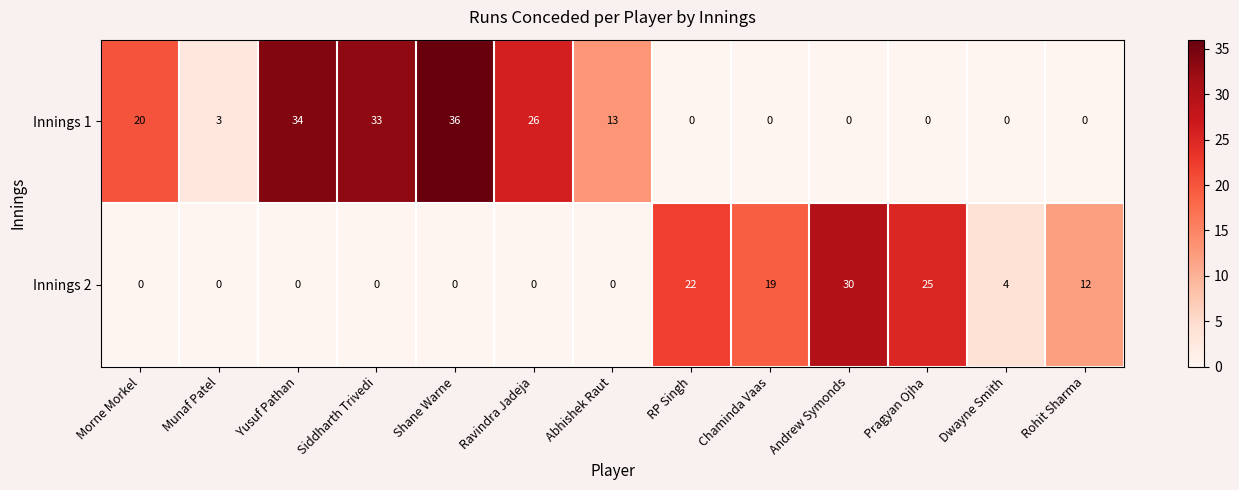

What is the difference between the highest and lowest values at Munaf Patel?

3